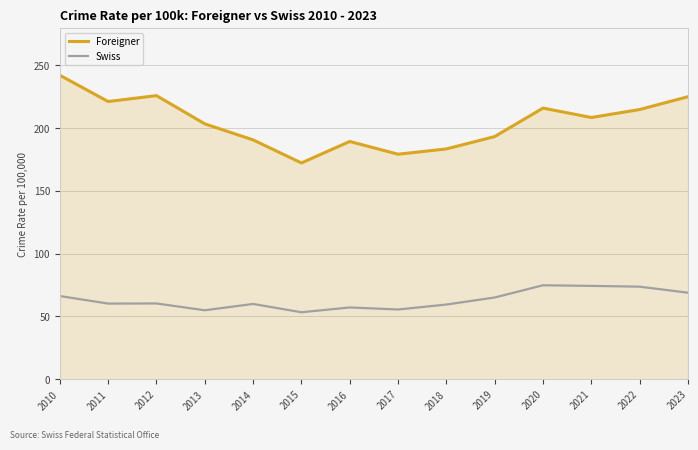

What is the spread (max minus min) of values at 2017?

123.7